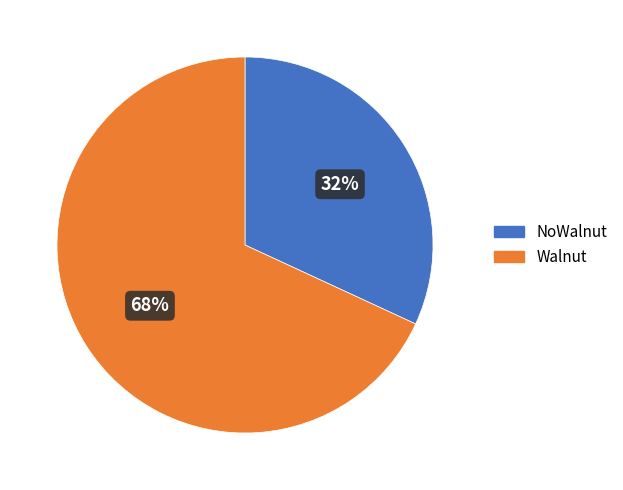

To the nearest percent, what is the difference between the Walnut and NoWalnut slice percentages?

36%